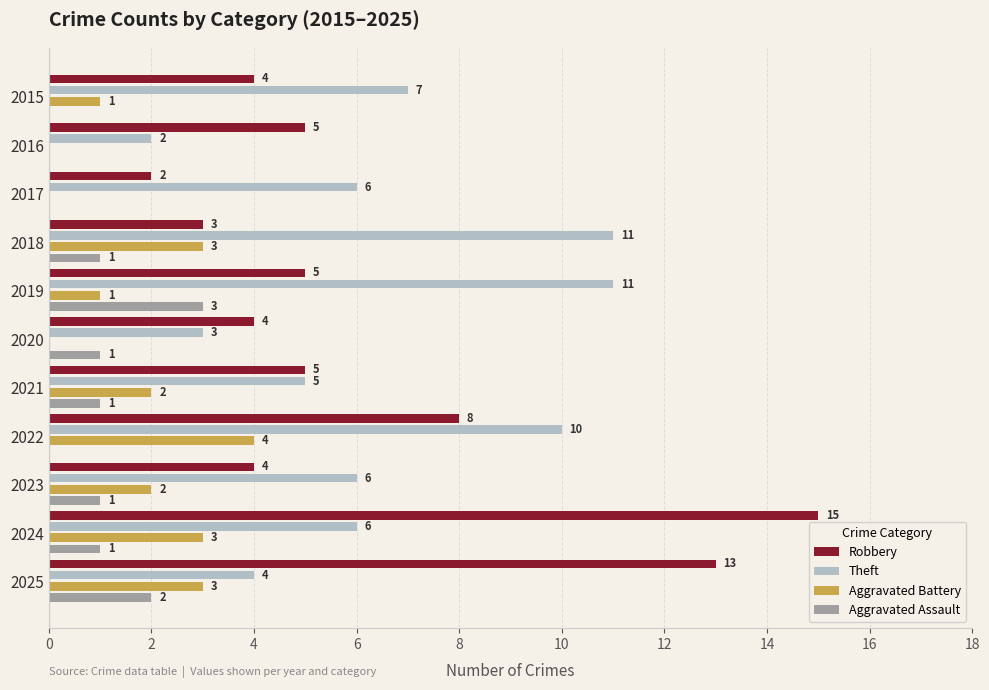

What is the sum of the Aggravated Battery values at 2021 and 2022?

6